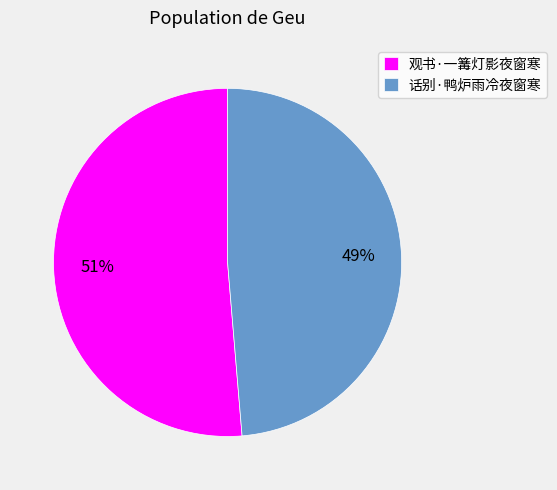

Rank the categories by value from highest to lowest.

观书·一篝灯影夜窗寒, 话别·鸭炉雨冷夜窗寒